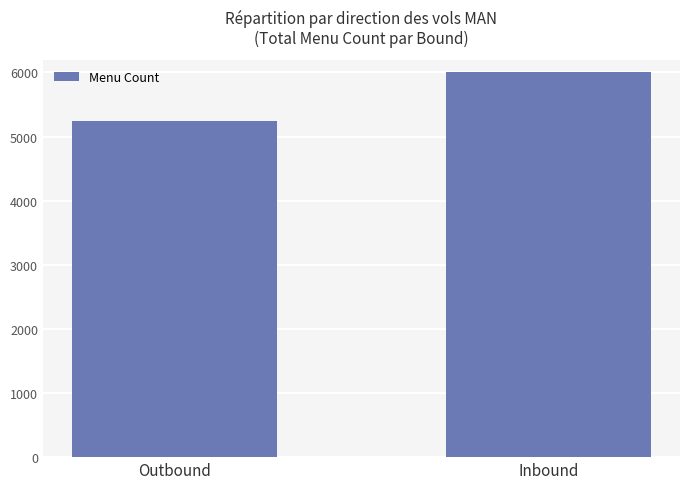

List the labels in order of value, largest first.

Inbound, Outbound